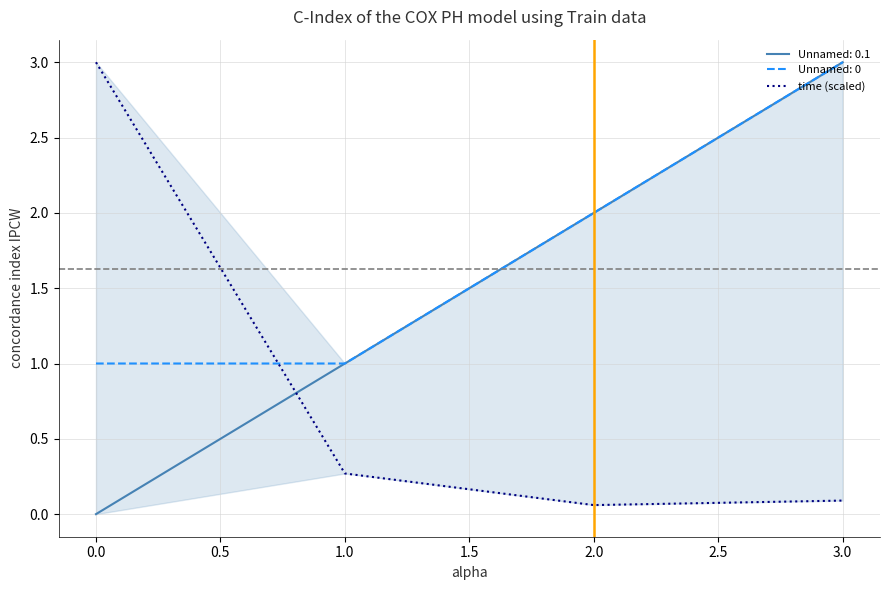

The Unnamed: 0 series shows 3 at 3.0. True or false?

True